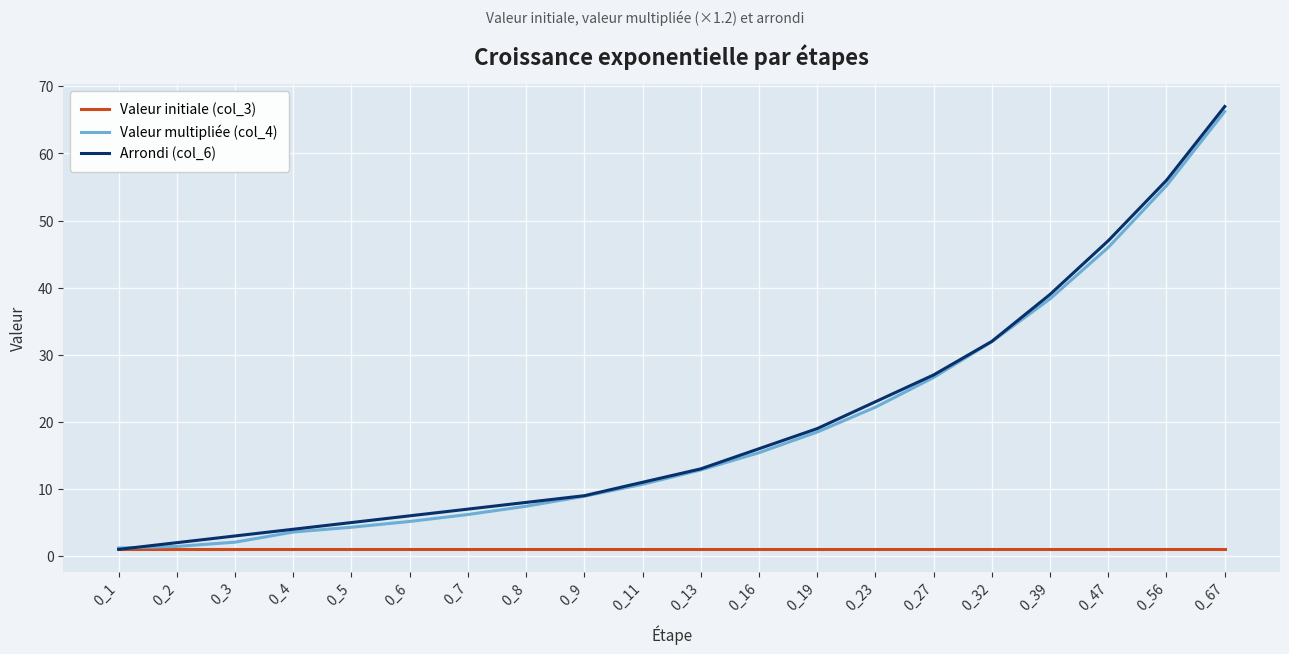

Does the chart display data point markers on the line(s)?

No